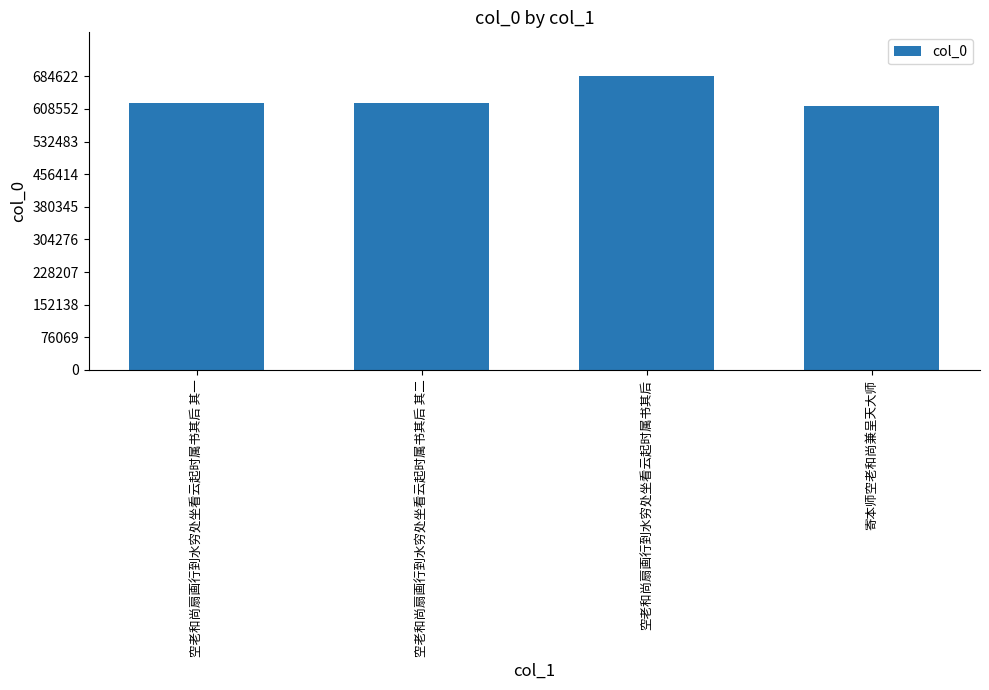

Approximately how many times larger is the value at 寄本师空老和尚兼呈天大师 compared to 空老和尚扇画行到水穷处坐看云起时属书其后 其一?

1.0